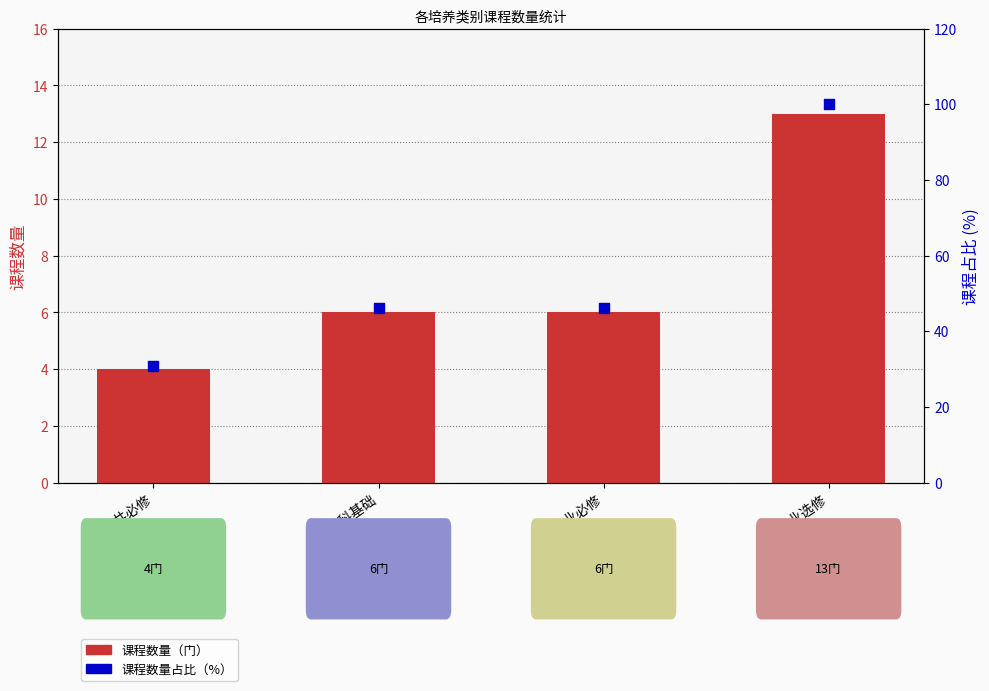

At how many categories does at least one series exceed 45?

3